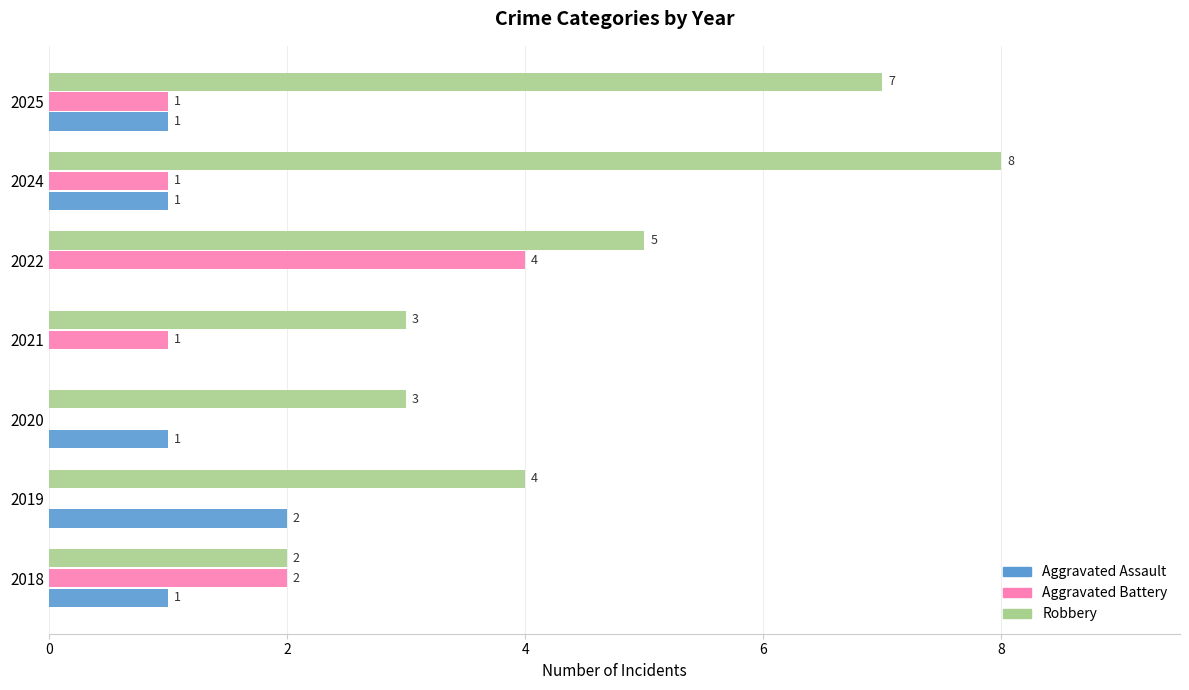

Which series changed the most between 2021 and 2022?

Aggravated Battery